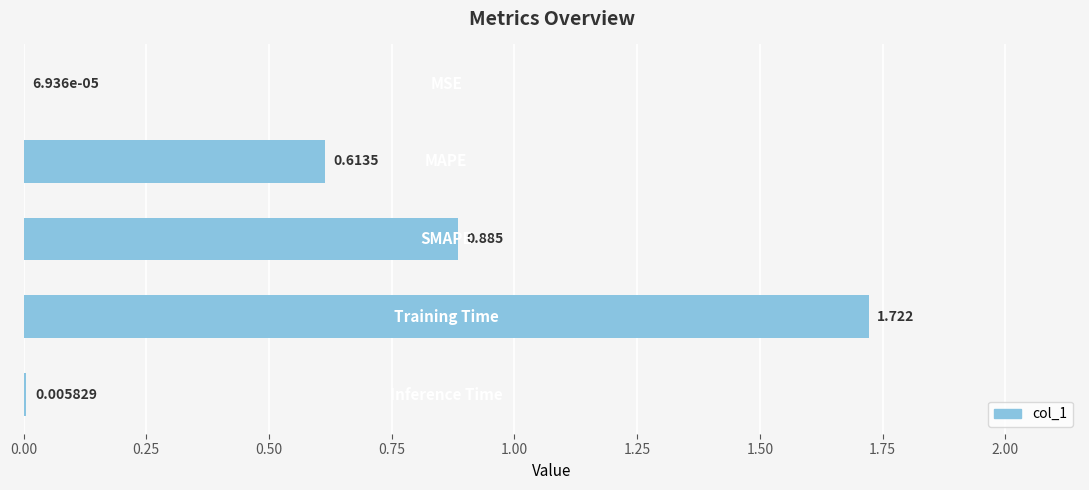

How many series are shown in this chart?

1